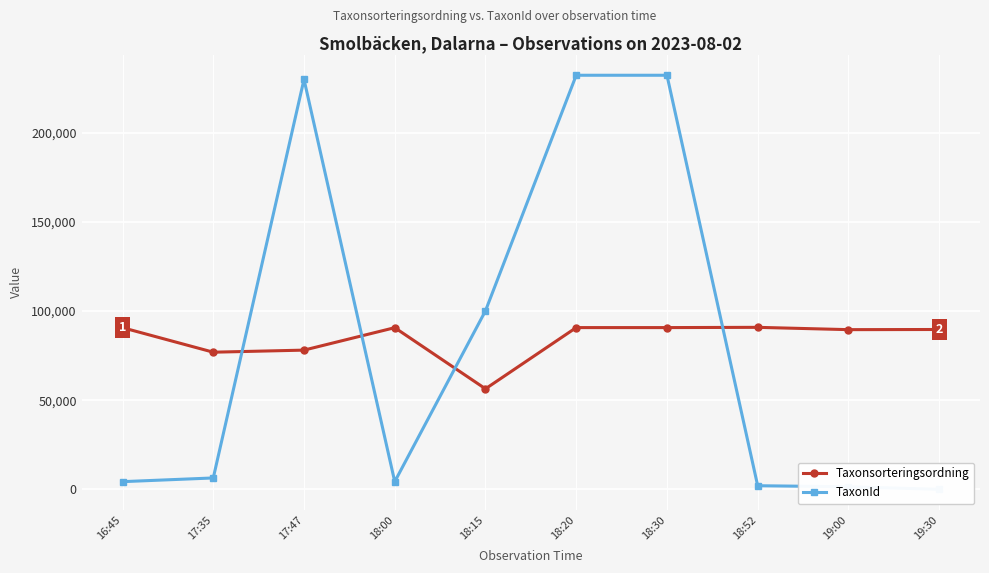

At which label does TaxonId first exceed 6437?

17:47